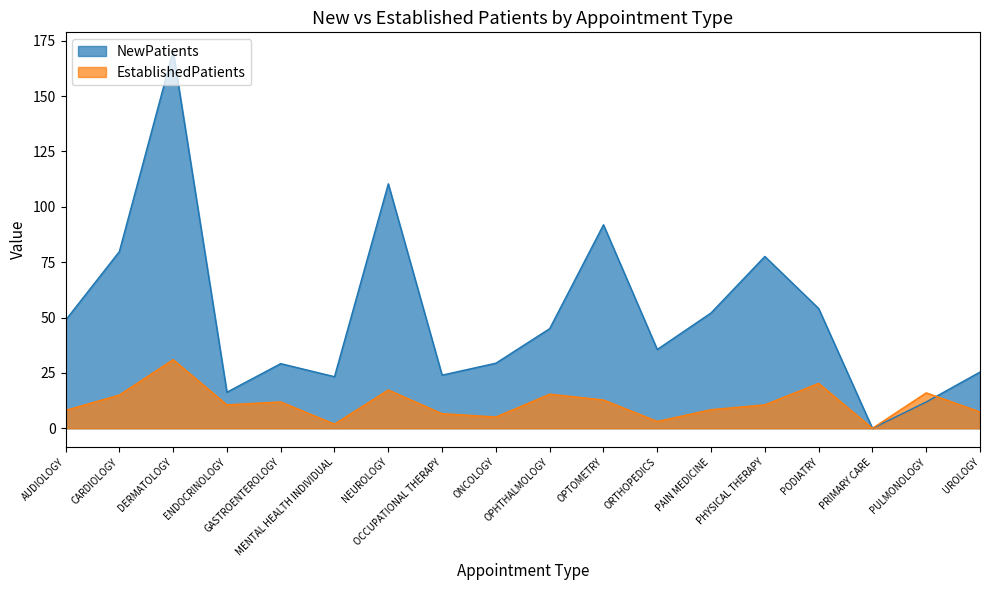

What is the difference between the maximum and minimum values in the NewPatients series?

170.3